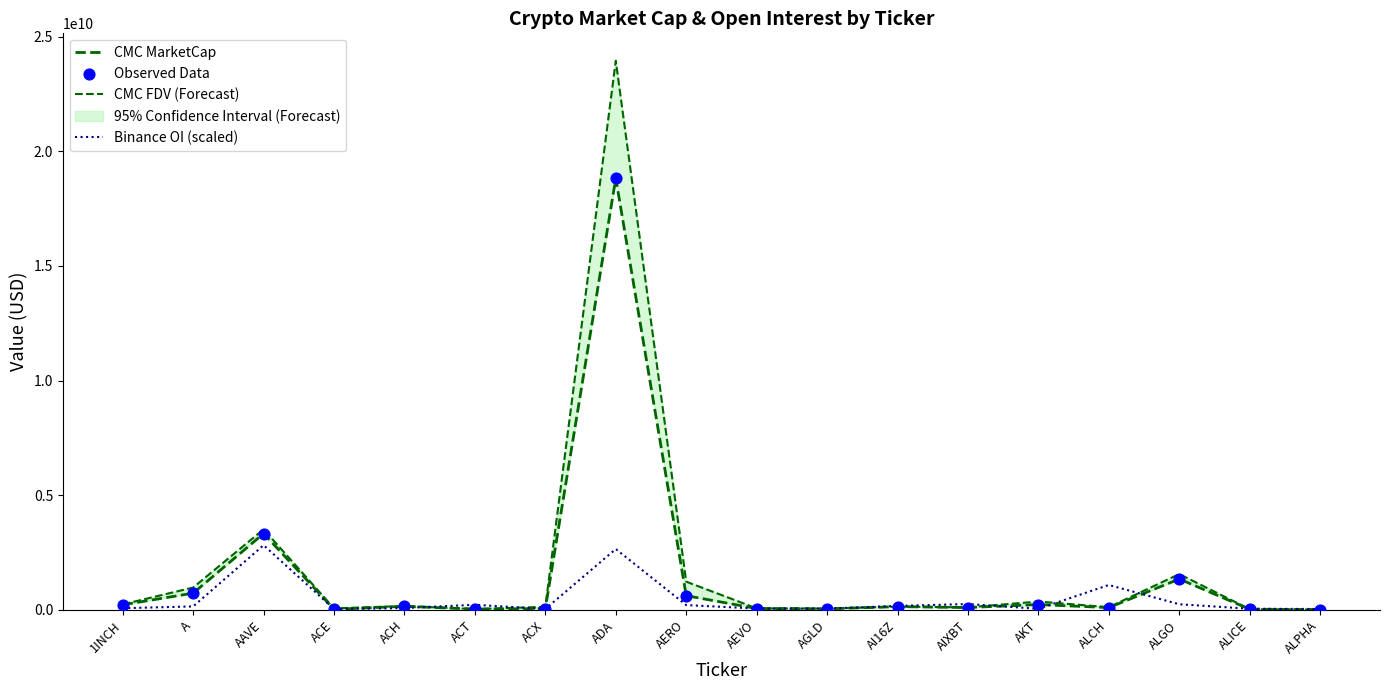

At which category is the sum across all series the highest?

ADA